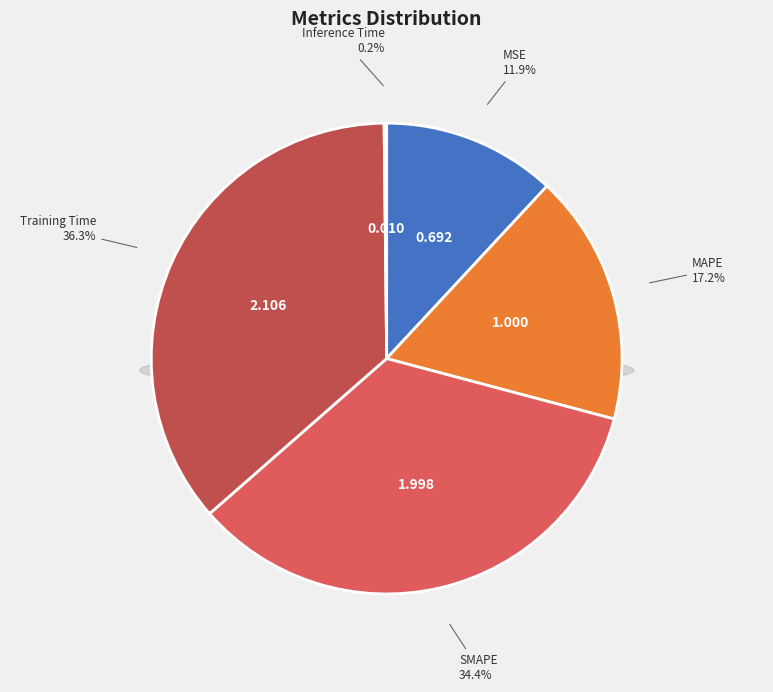

What percentage is the Training Time slice, to the nearest percent?

36%